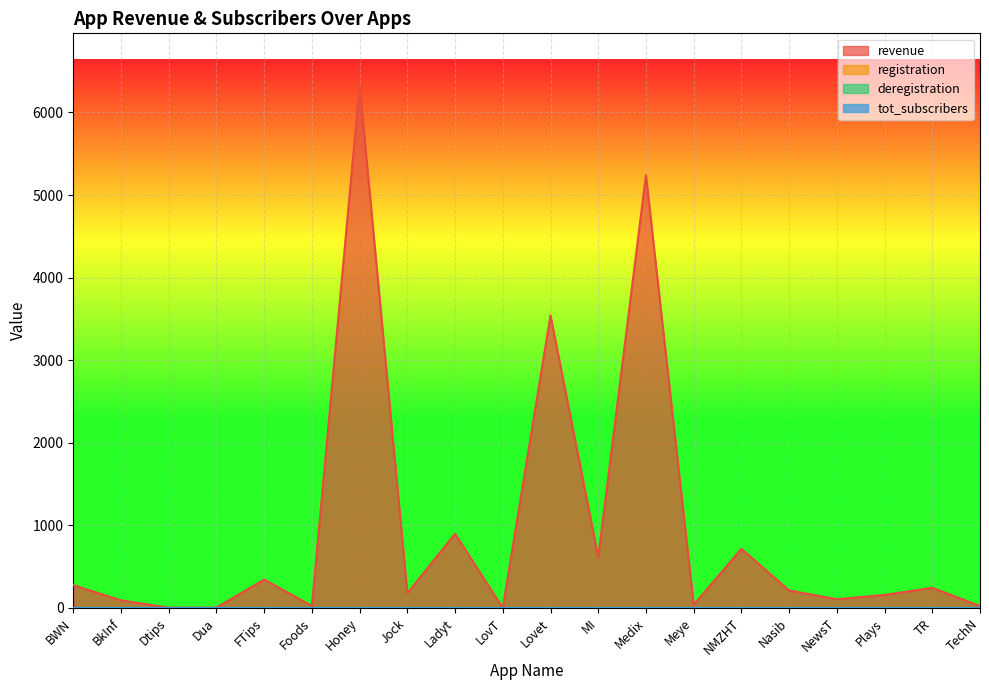

At which category is the sum across all series the highest?

Honey